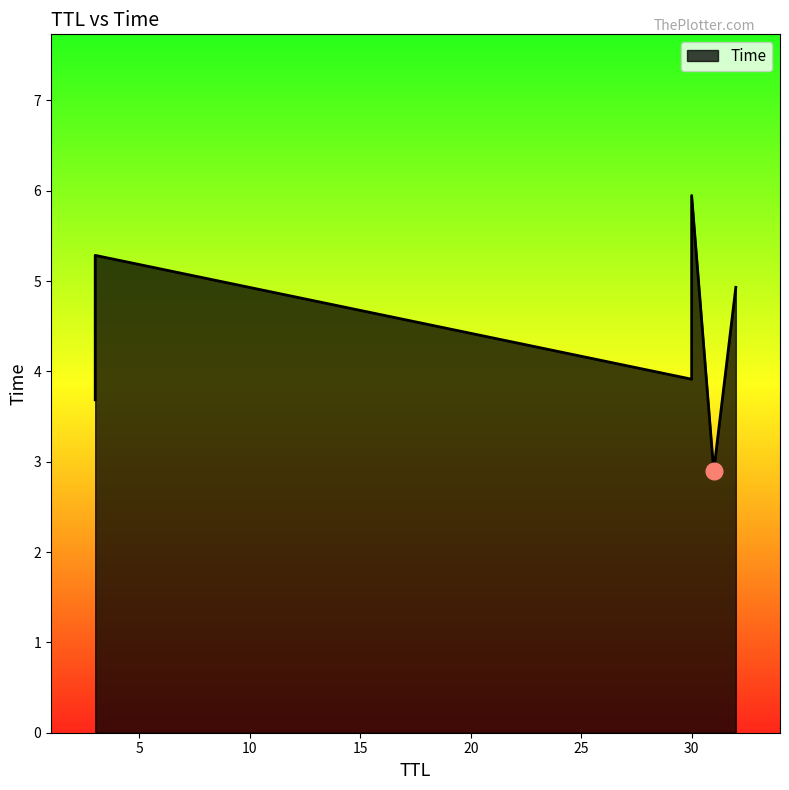

Reading left to right, list all the values displayed in this chart.

31=2.9	3=3.7	30=3.9	32=4.9	3=5.3	30=5.9